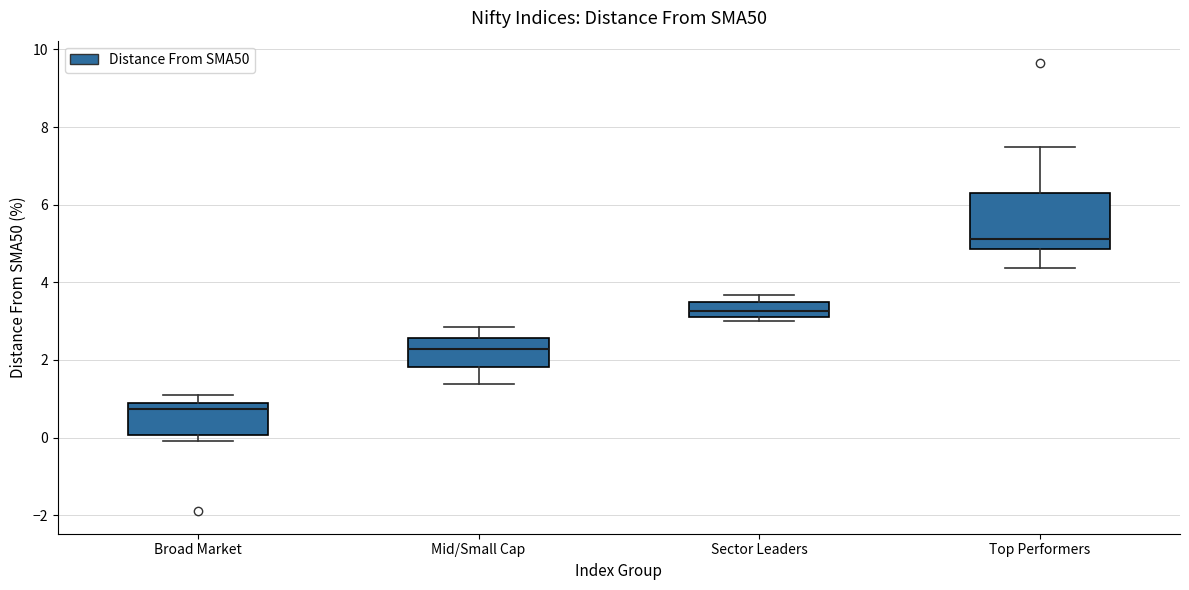

Comparing the boxes themselves (not the whiskers), which one is the tallest?

Top Performers